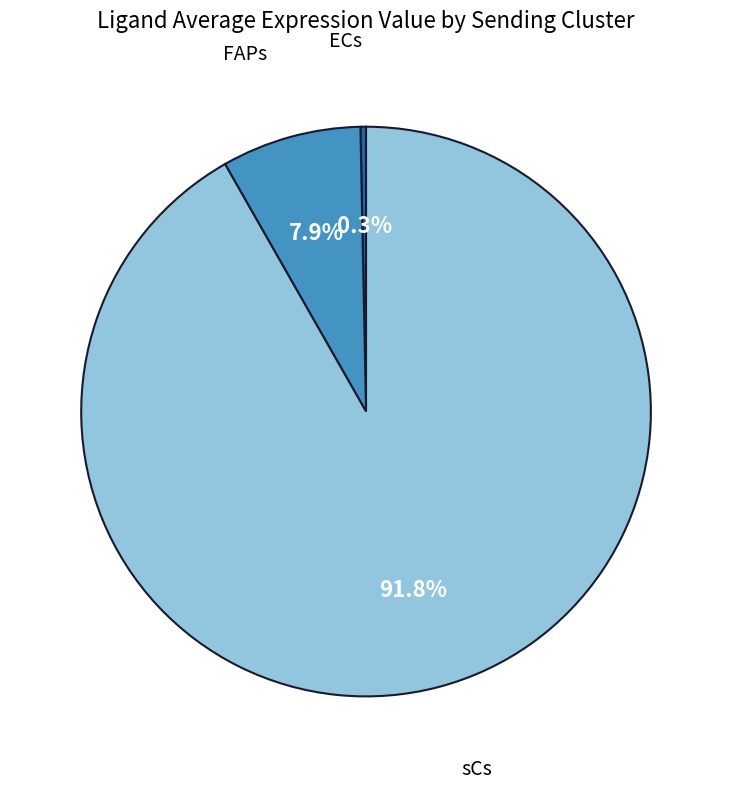

Does any single category account for the majority?

Yes